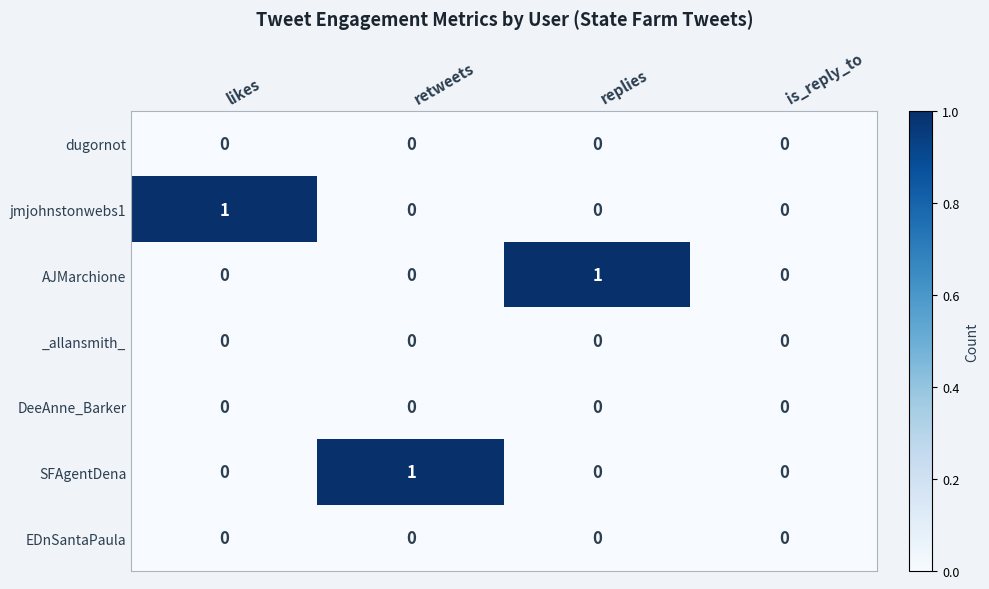

The value of AJMarchione at retweets is -1. True or false?

False